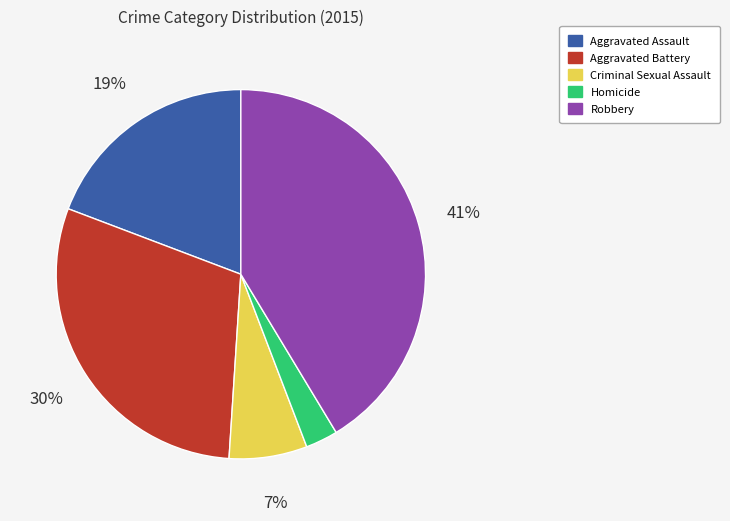

To the nearest percent, what portion does Robbery represent?

41%